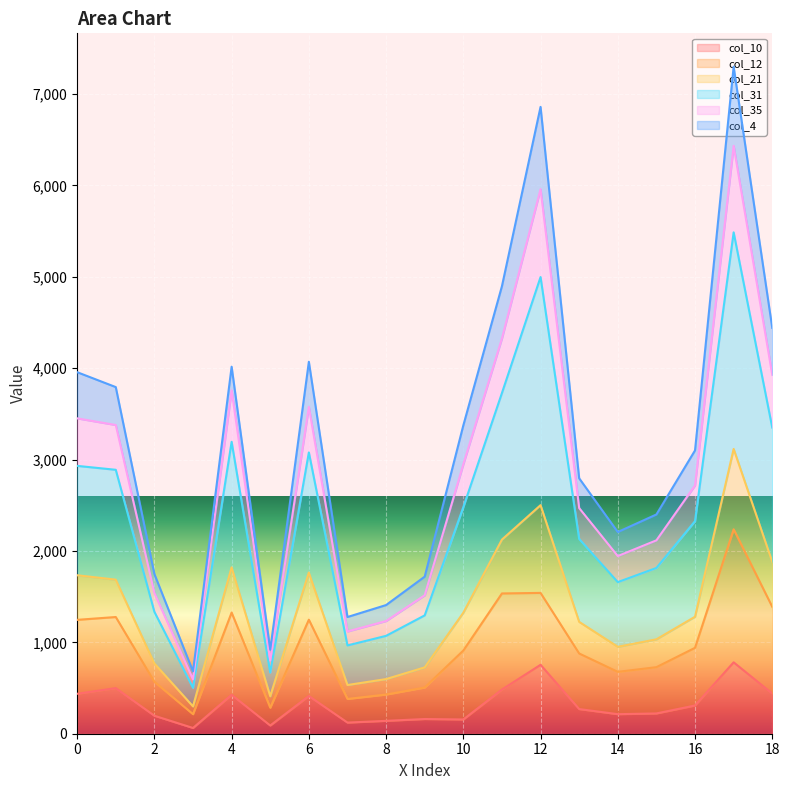

How many interior local valleys does the col_12 series have?

4